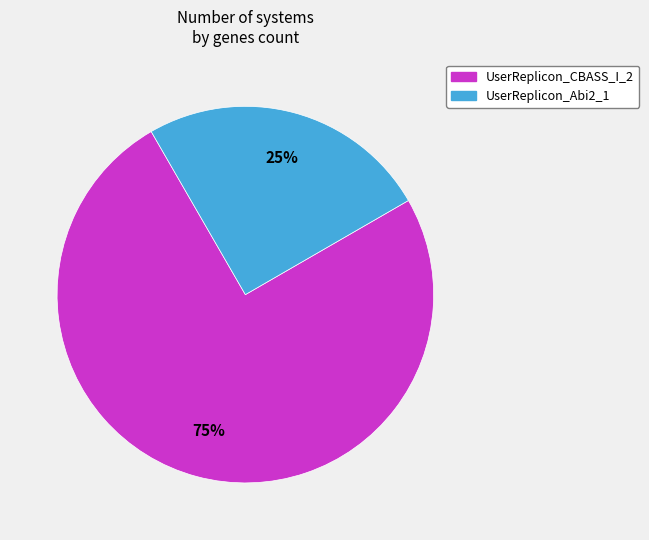

What is the smallest slice in the pie chart?

UserReplicon_Abi2_1